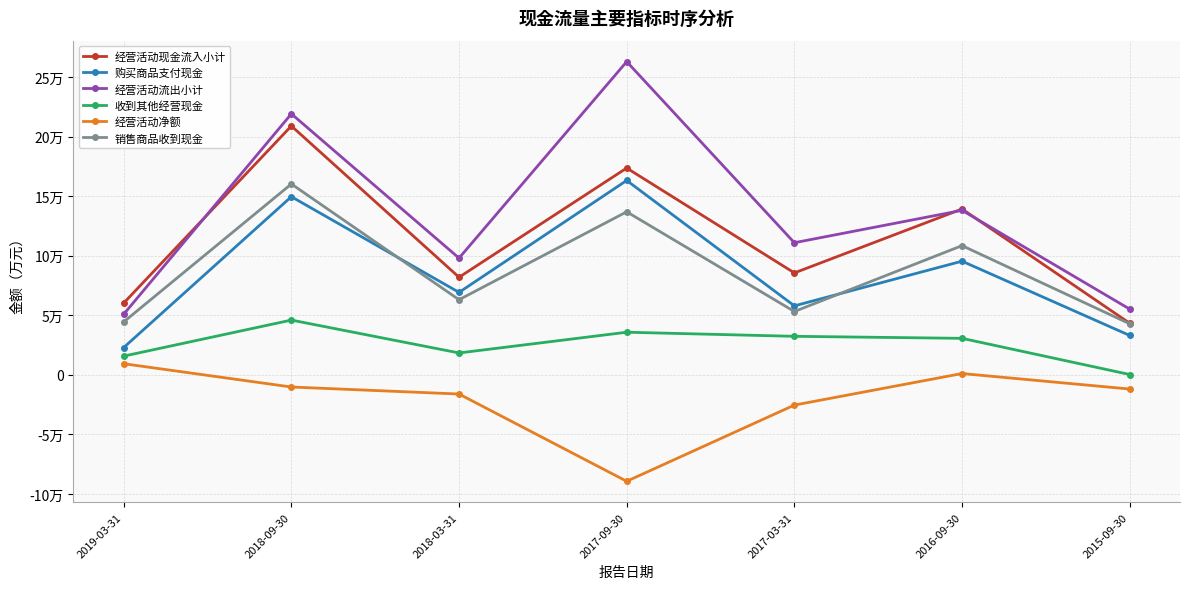

At which label does 销售商品收到现金 reach its minimum?

2015-09-30